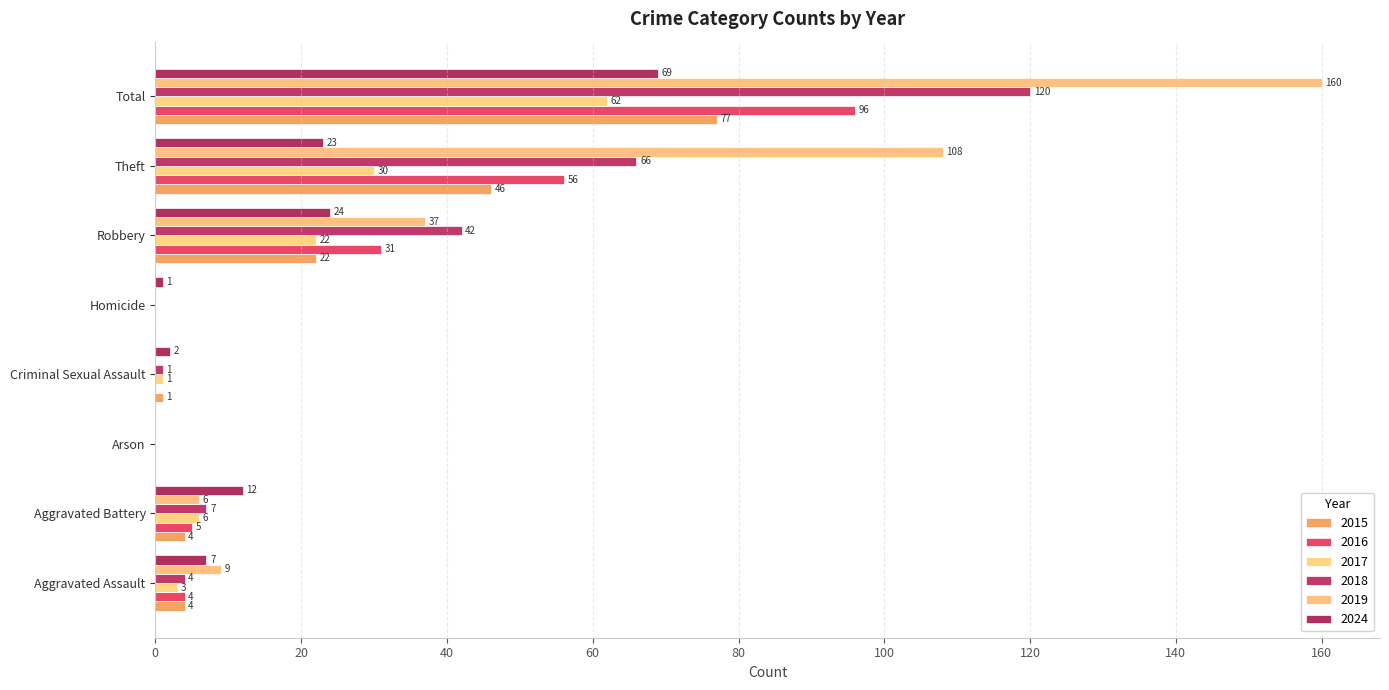

List the series in order of their peak value, highest first.

2019, 2018, 2016, 2015, 2024, 2017